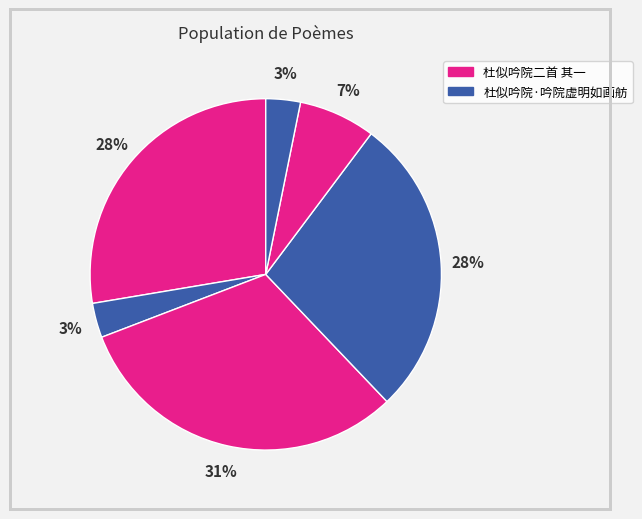

To the nearest percent, what is the difference between the largest and smallest slice percentages?

28%